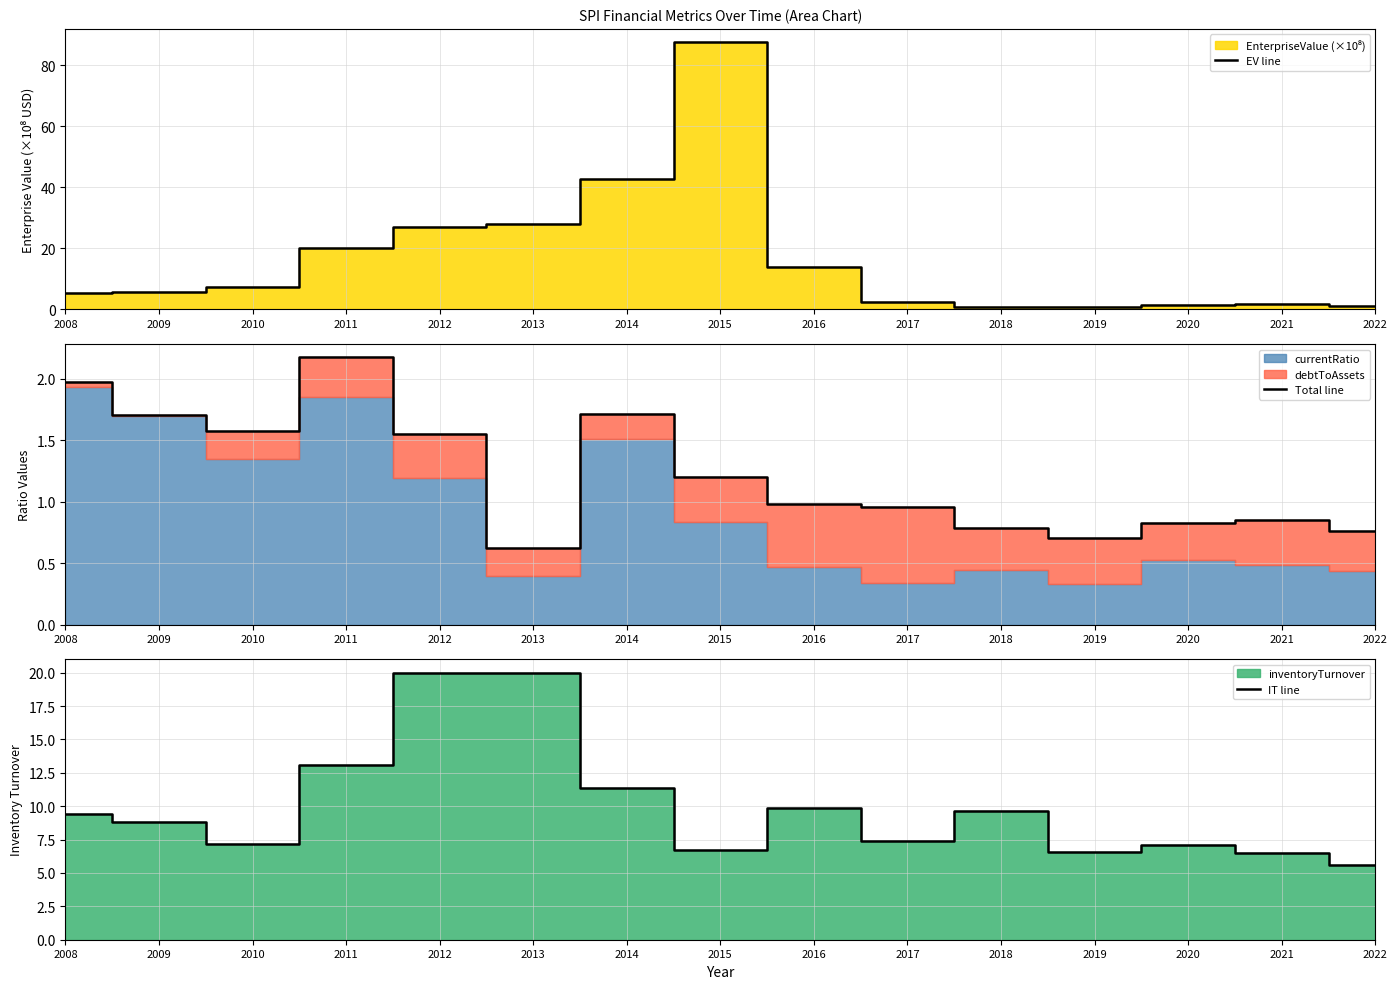

Reading right to left, what are all the values shown in this chart?

EV line: 2022=0.9	2021=1.6	2020=1.5	2019=0.9	2018=0.7	2017=2.4	2016=13.9	2015=87.5	2014=42.6	2013=27.9	2012=27.1	2011=20.0	2010=7.4	2009=5.8	2008=5.2
Total line: 2022=0.8	2021=0.9	2020=0.8	2019=0.7	2018=0.8	2017=1.0	2016=1.0	2015=1.2	2014=1.7	2013=0.6	2012=1.6	2011=2.2	2010=1.6	2009=1.7	2008=2.0
IT line: 2022=5.6	2021=6.5	2020=7.1	2019=6.6	2018=9.6	2017=7.4	2016=9.9	2015=6.7	2014=11.4	2013=20.0	2012=20.0	2011=13.1	2010=7.2	2009=8.8	2008=9.4